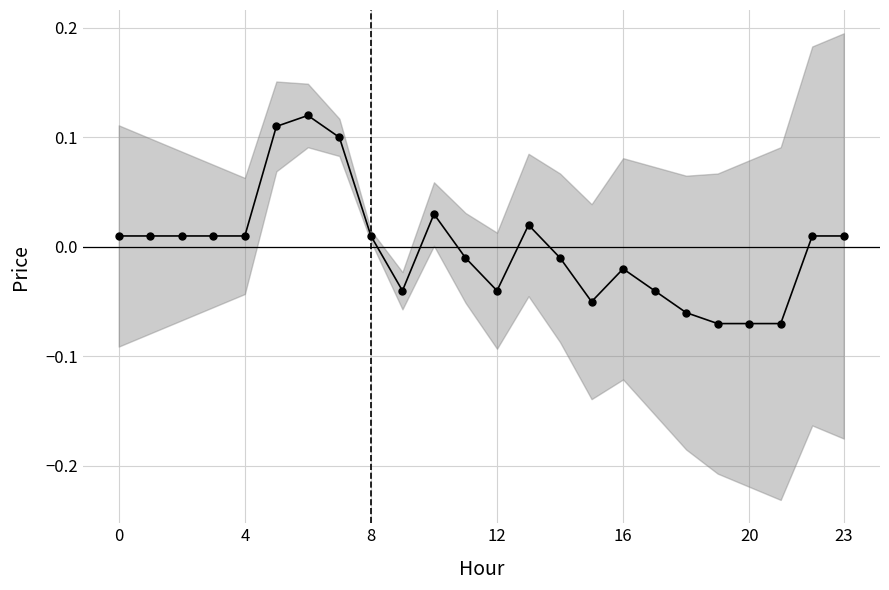

What is the difference between the second highest and second lowest values?

0.2